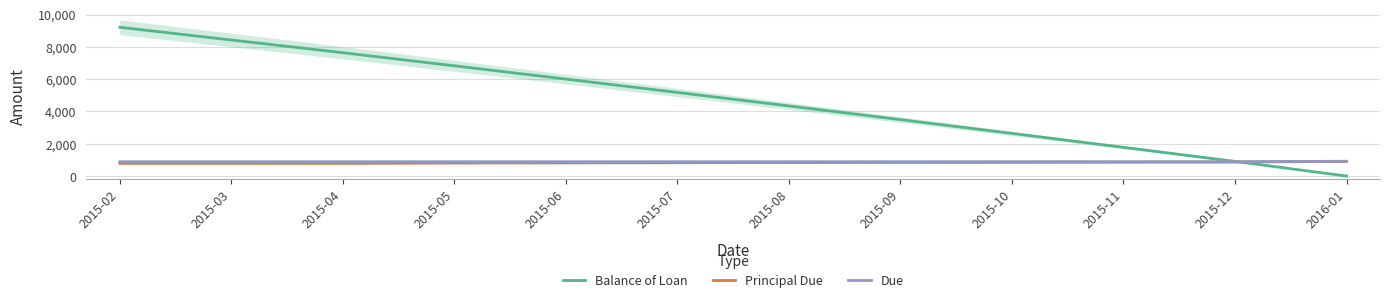

Reading left to right, list all the values displayed in this chart.

Balance of Loan: 2015-02=9211.7	2015-03=8424.1	2015-04=7637.7	2015-05=6825.5	2015-06=6005.3	2015-07=5176.8	2015-08=4340.1	2015-09=3495.0	2015-10=2641.5	2015-11=1779.4	2015-12=908.7	2016-01=0.0
Principal Due: 2015-02=788.3	2015-03=787.6	2015-04=786.4	2015-05=812.2	2015-06=820.2	2015-07=828.5	2015-08=836.7	2015-09=845.1	2015-10=853.6	2015-11=862.1	2015-12=870.7	2016-01=908.7
Due: 2015-02=888.5	2015-03=888.5	2015-04=888.5	2015-05=888.5	2015-06=888.5	2015-07=888.5	2015-08=888.5	2015-09=888.5	2015-10=888.5	2015-11=888.5	2015-12=888.5	2016-01=917.8